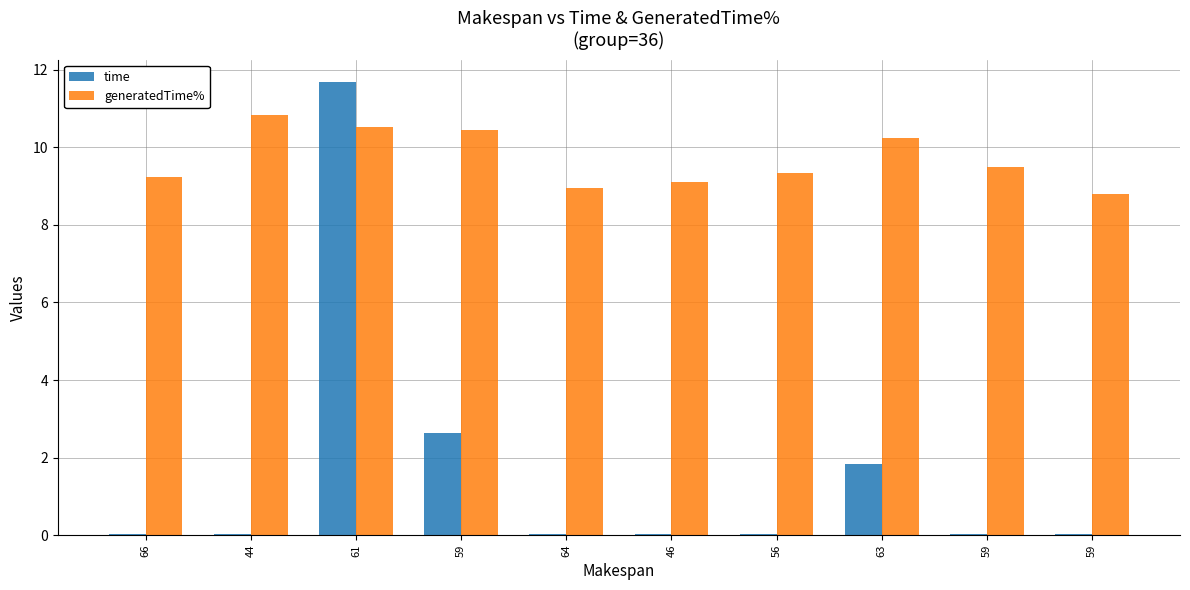

At which category is the sum across all series the highest?

61